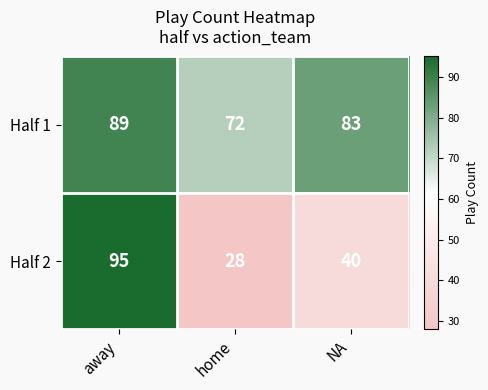

At which label does Half 1 first exceed 83?

away